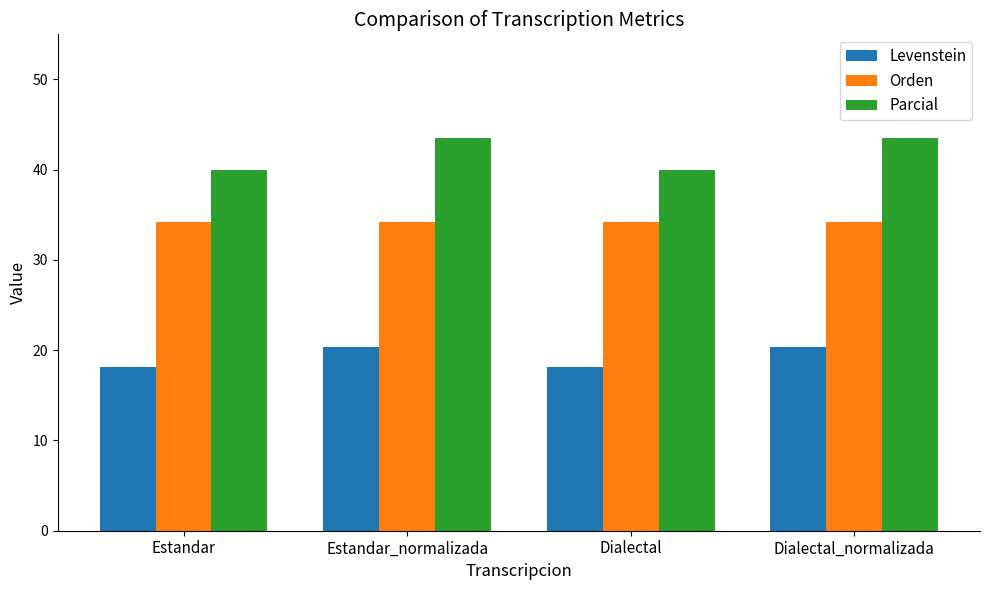

What is the minimum value for Orden?

34.2